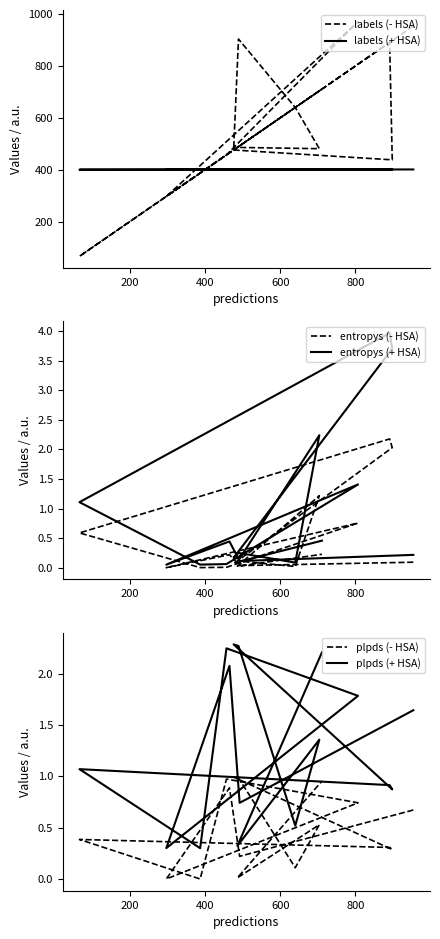

At which label does labels (+ HSA) reach its peak?

800